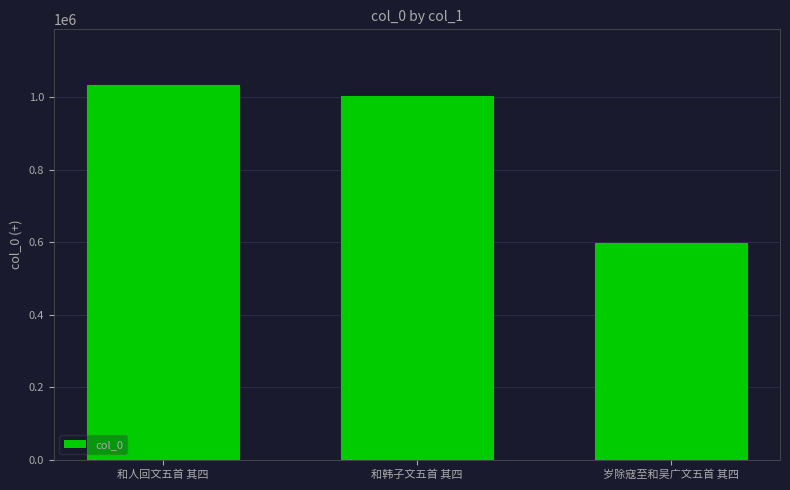

Reading left to right, extract all data points from this chart.

1032084	1002243	597994